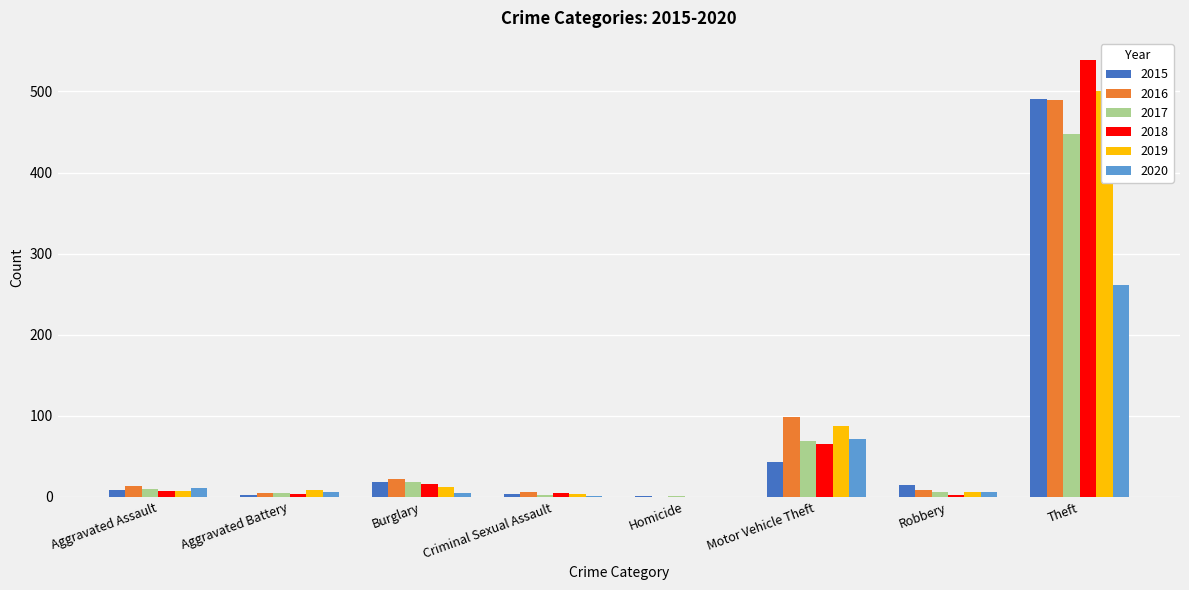

What are all the series names shown in the legend?

2015, 2016, 2017, 2018, 2019, 2020